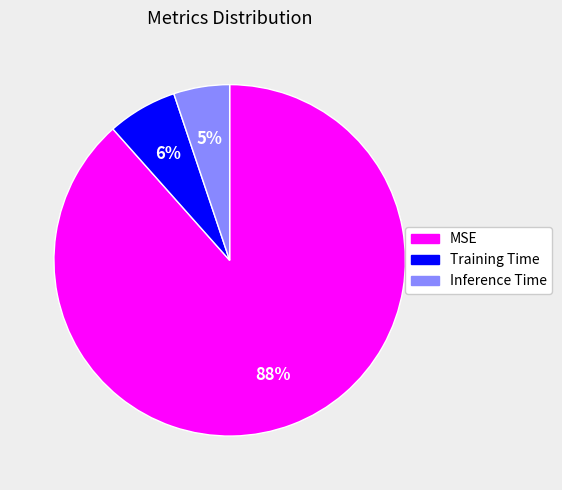

Between MSE and Training Time, which is larger?

MSE